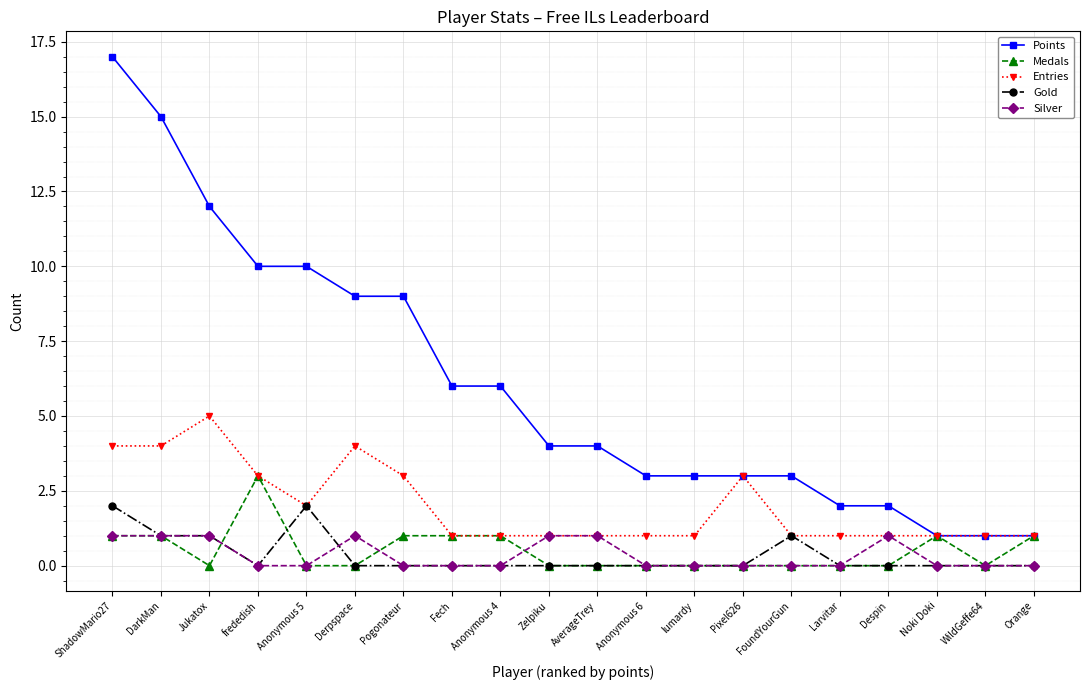

Rank the series by their maximum value, from lowest to highest.

Silver, Gold, Medals, Entries, Points